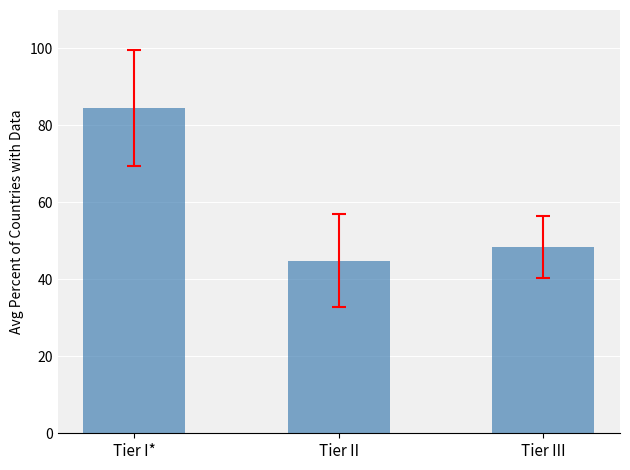

How many values exceed 48?

2